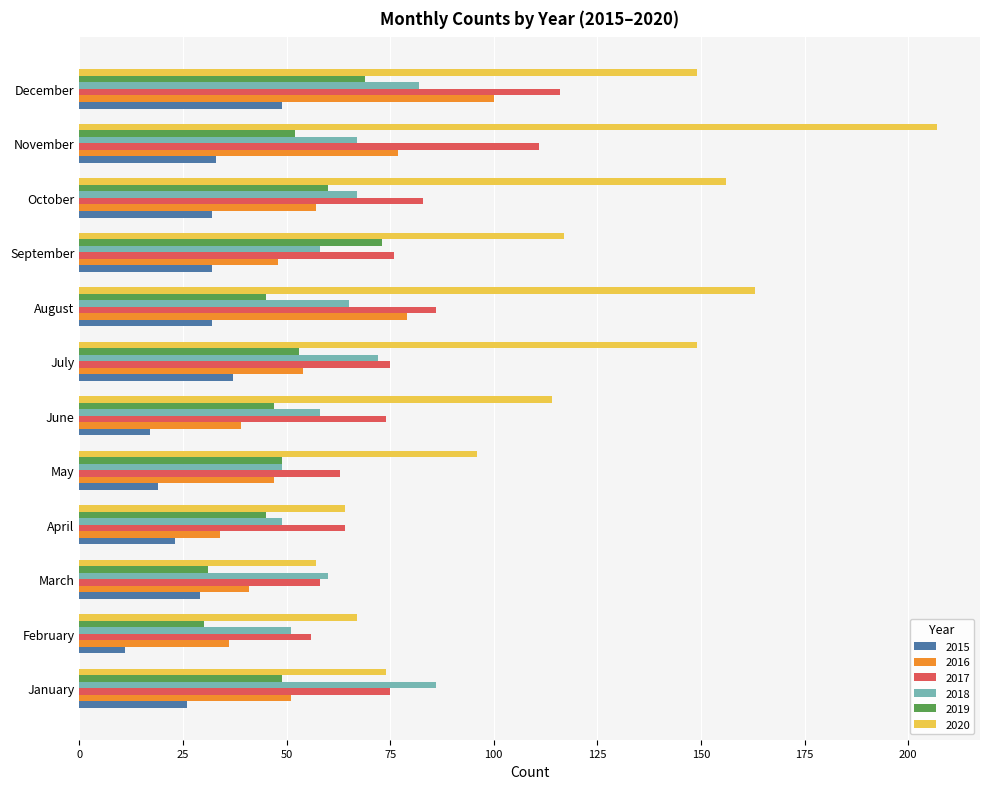

How many series are shown in this chart?

6